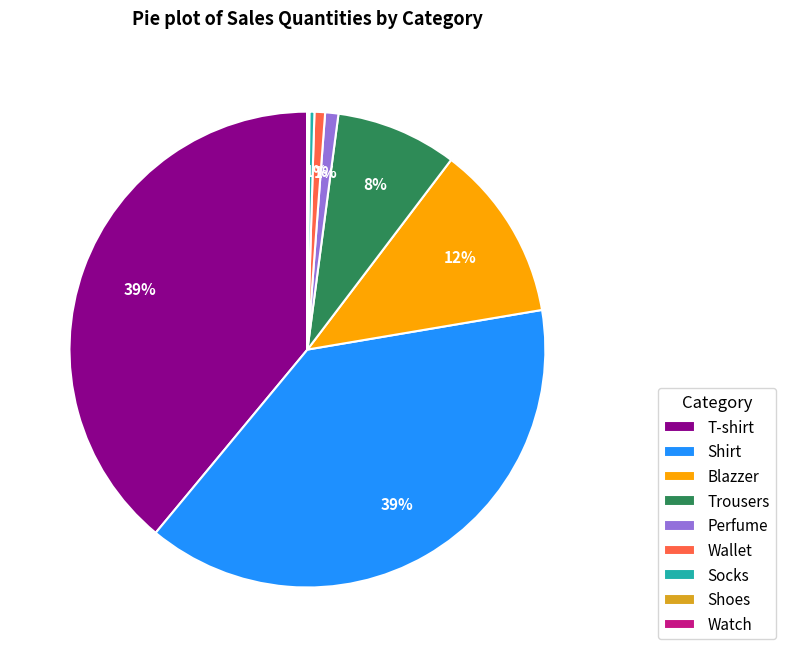

The Wallet slice represents 11% of the pie. True or false?

False